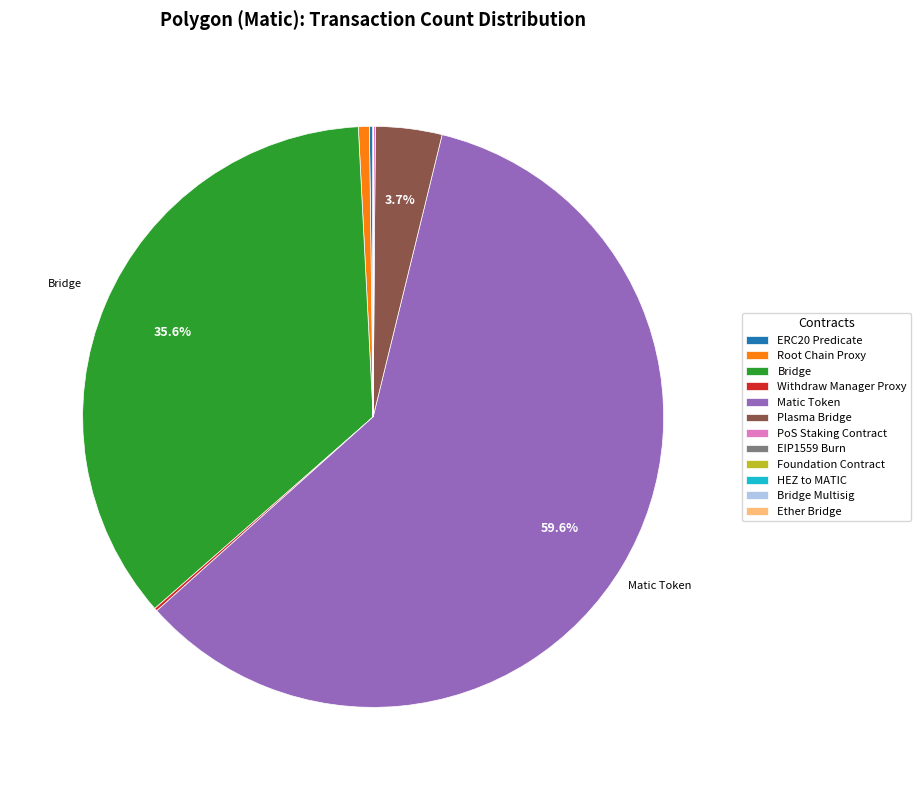

To the nearest percent, what is the difference between the largest and smallest slice percentages?

60%